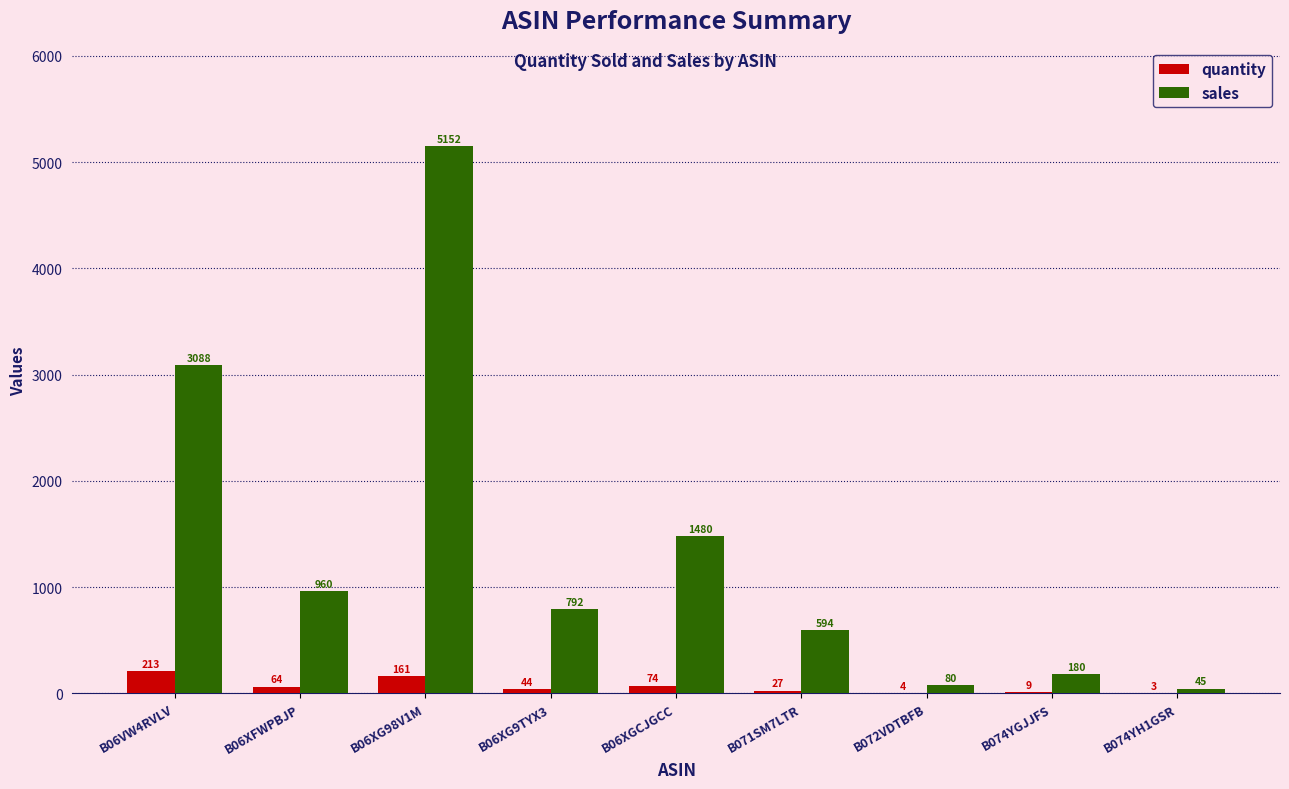

At which label does quantity first exceed 44?

B06VW4RVLV